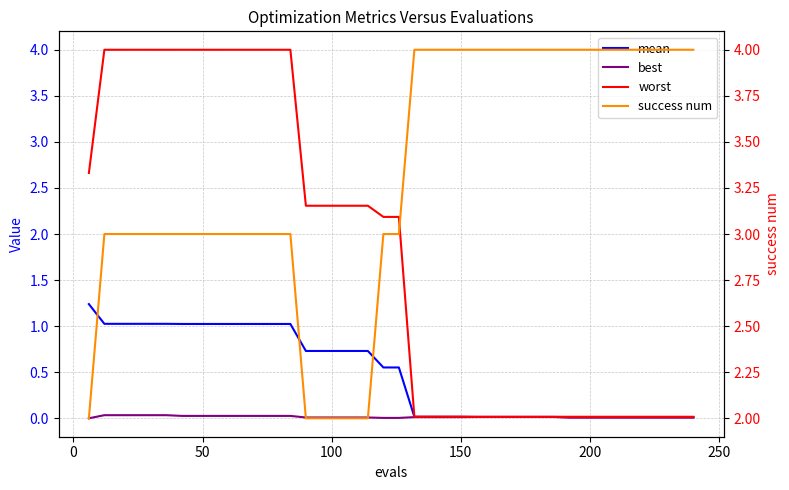

True or false: worst has a value of 4.0 at 50.

True